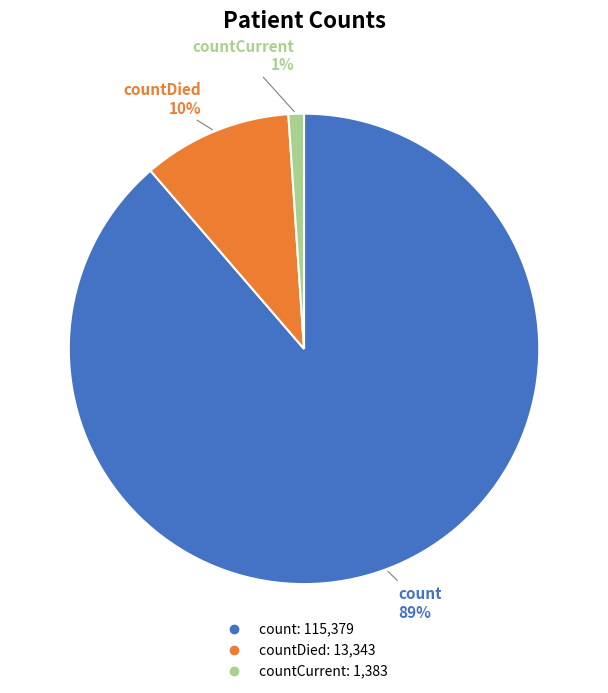

To the nearest percent, what is the average slice percentage?

33%